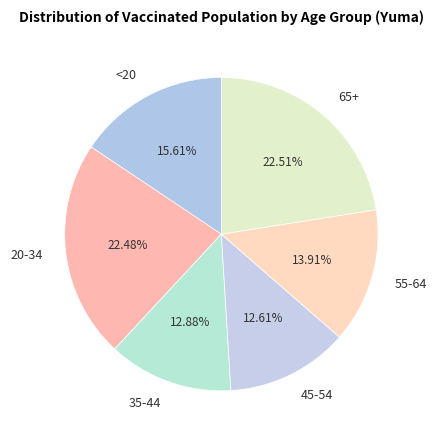

What is the ratio of the value at 35-44 to the value at 65+?

0.6